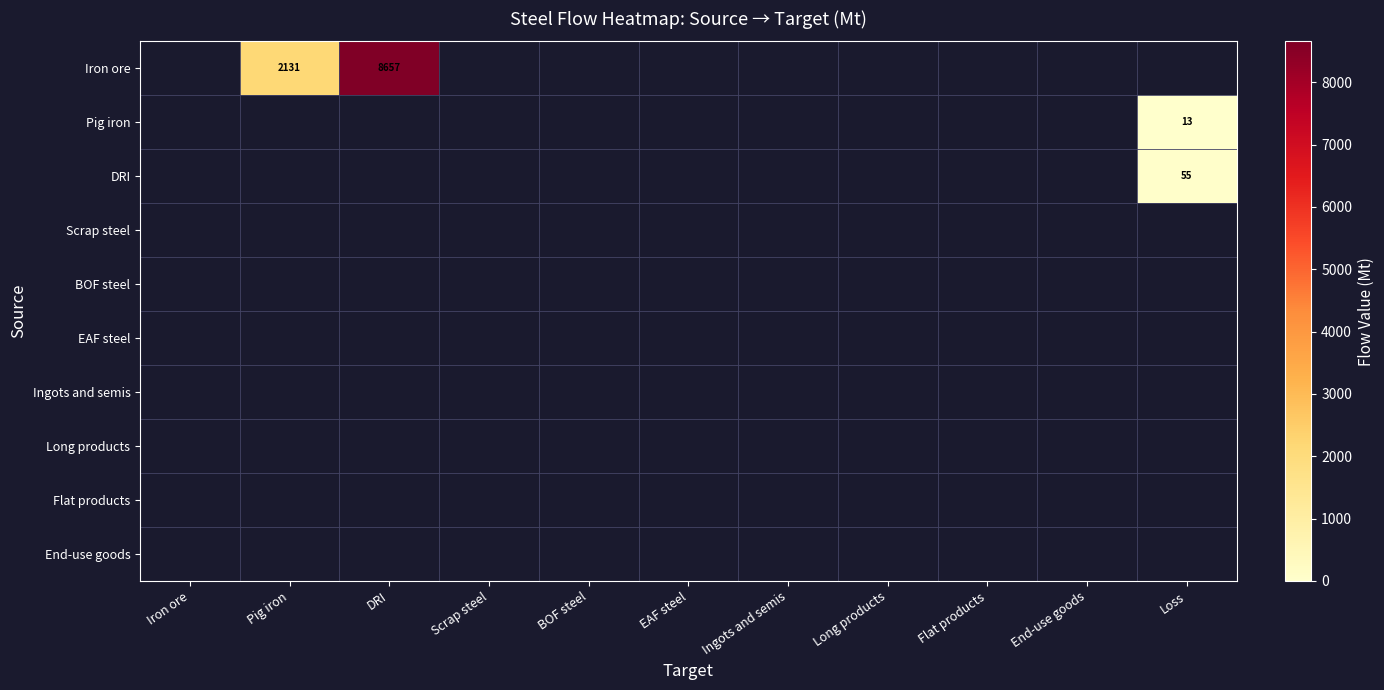

Is the value of Pig iron at Pig iron greater than the value of Long products at BOF steel?

No